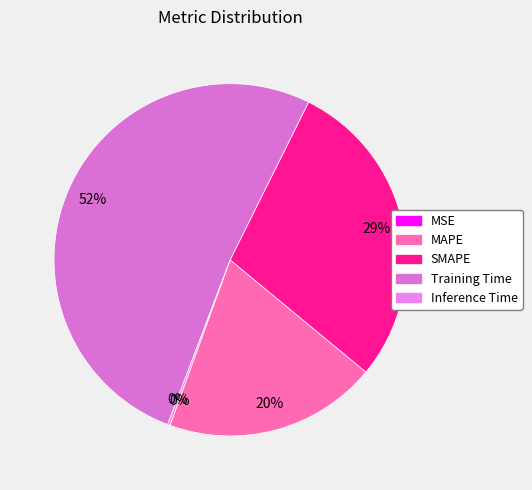

Do SMAPE and MSE together represent more than half of the pie?

No